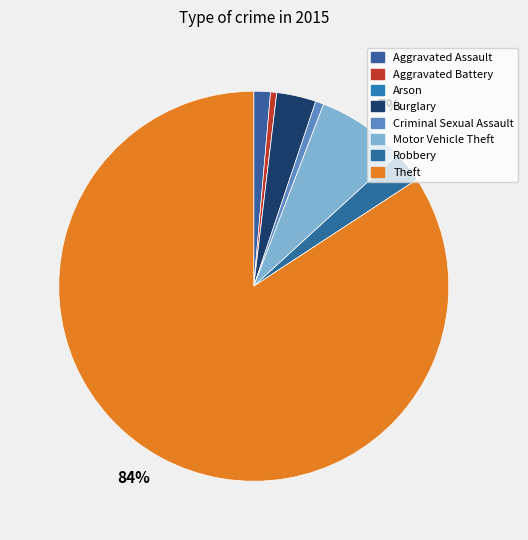

Which category has the smallest portion of the pie?

Arson